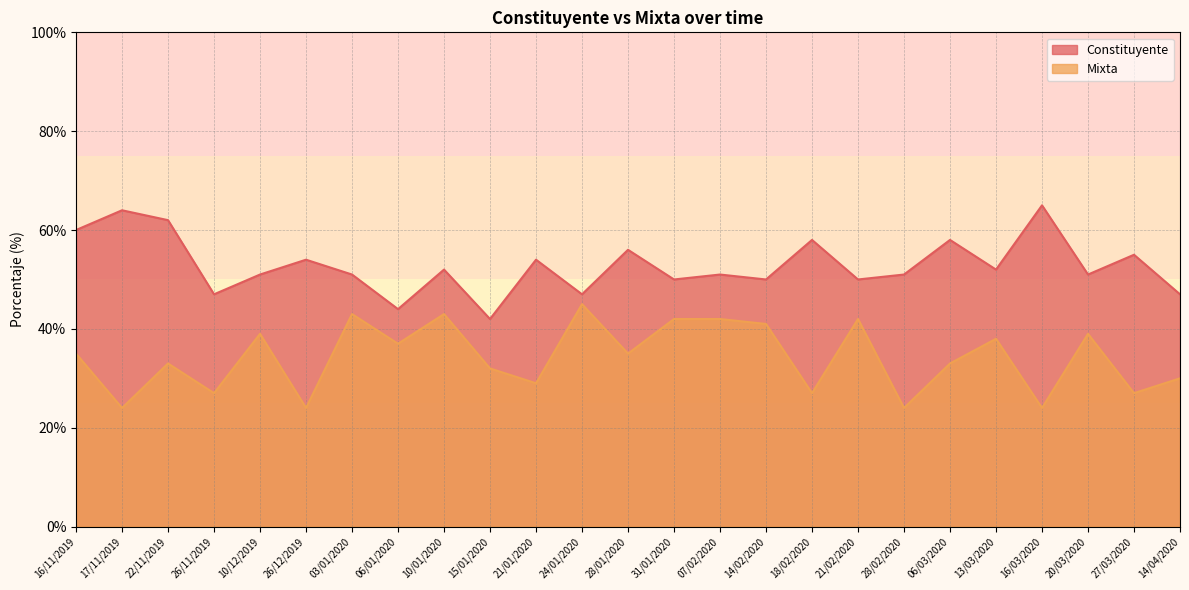

The Constituyente series shows 56 at 28/01/2020. True or false?

True